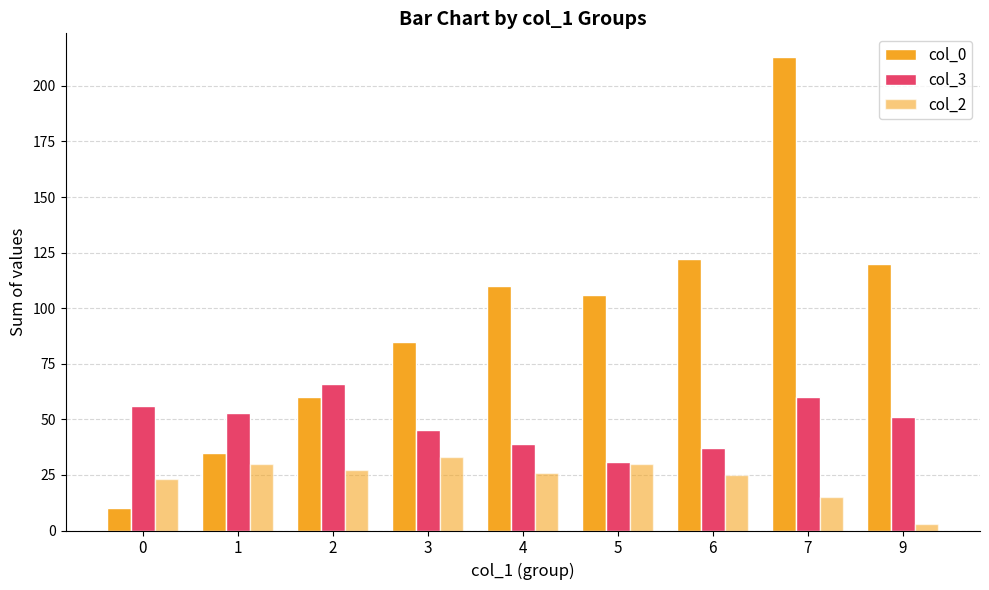

How many distinct data groups are displayed?

3